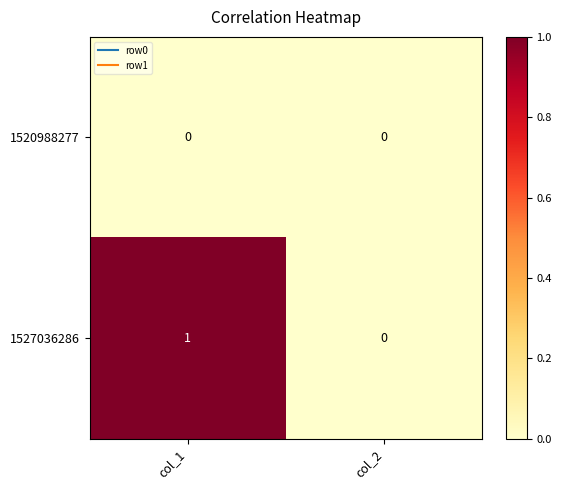

How many series are shown in this chart?

2